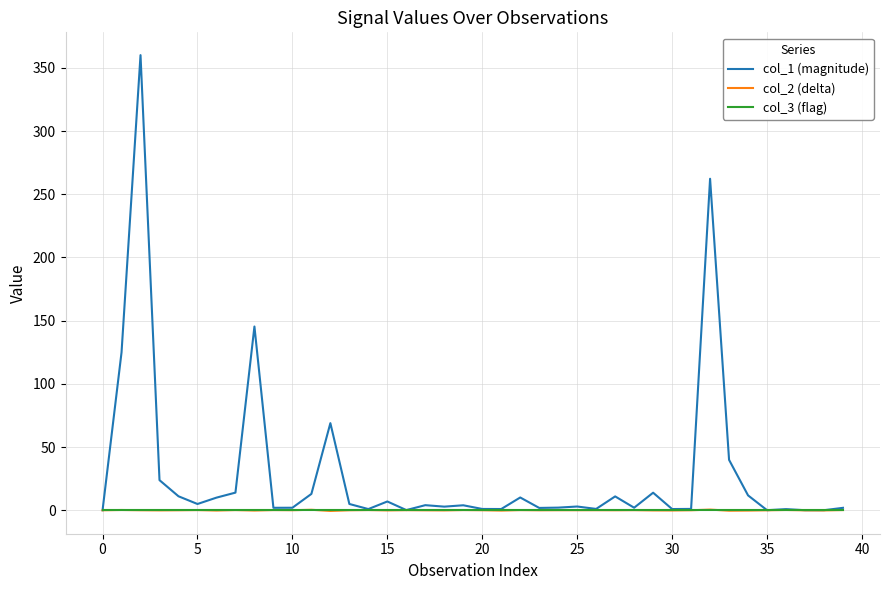

Which series has the widest spread of values?

col_1 (magnitude)